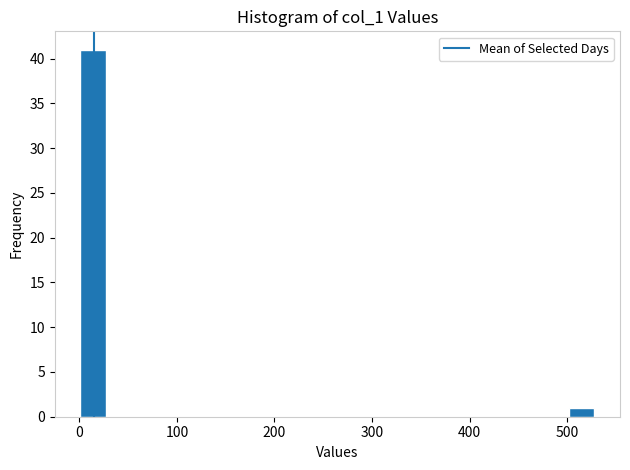

Read against the x-axis, roughly where is the centre of the tallest bar?

10